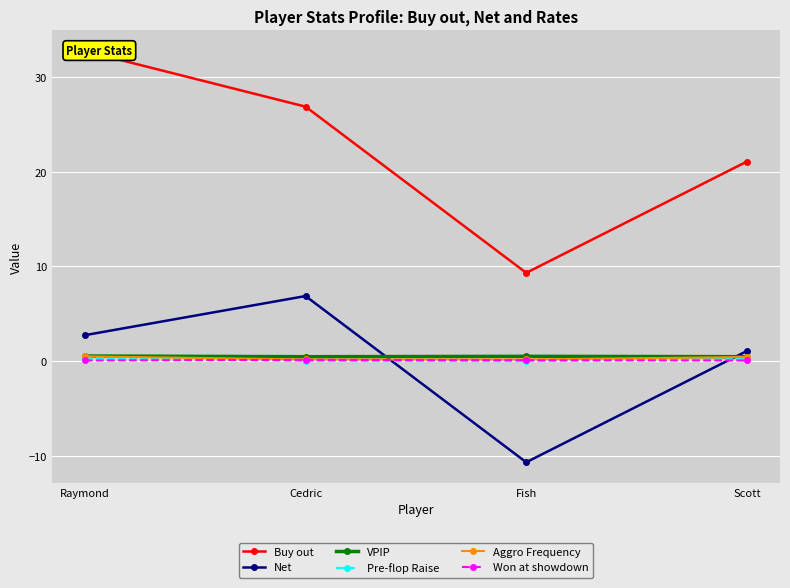

What is the label of the 1st point from the left?

Raymond